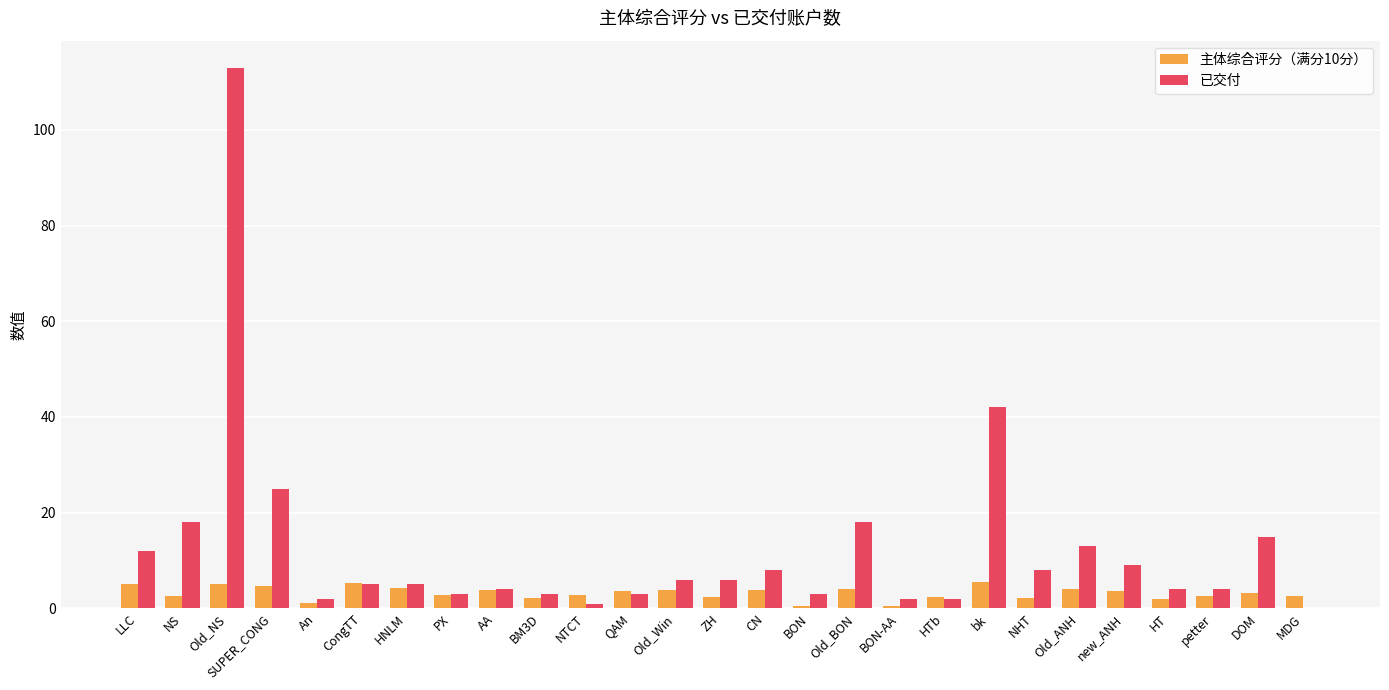

Which category has the highest value across all series?

Old_NS